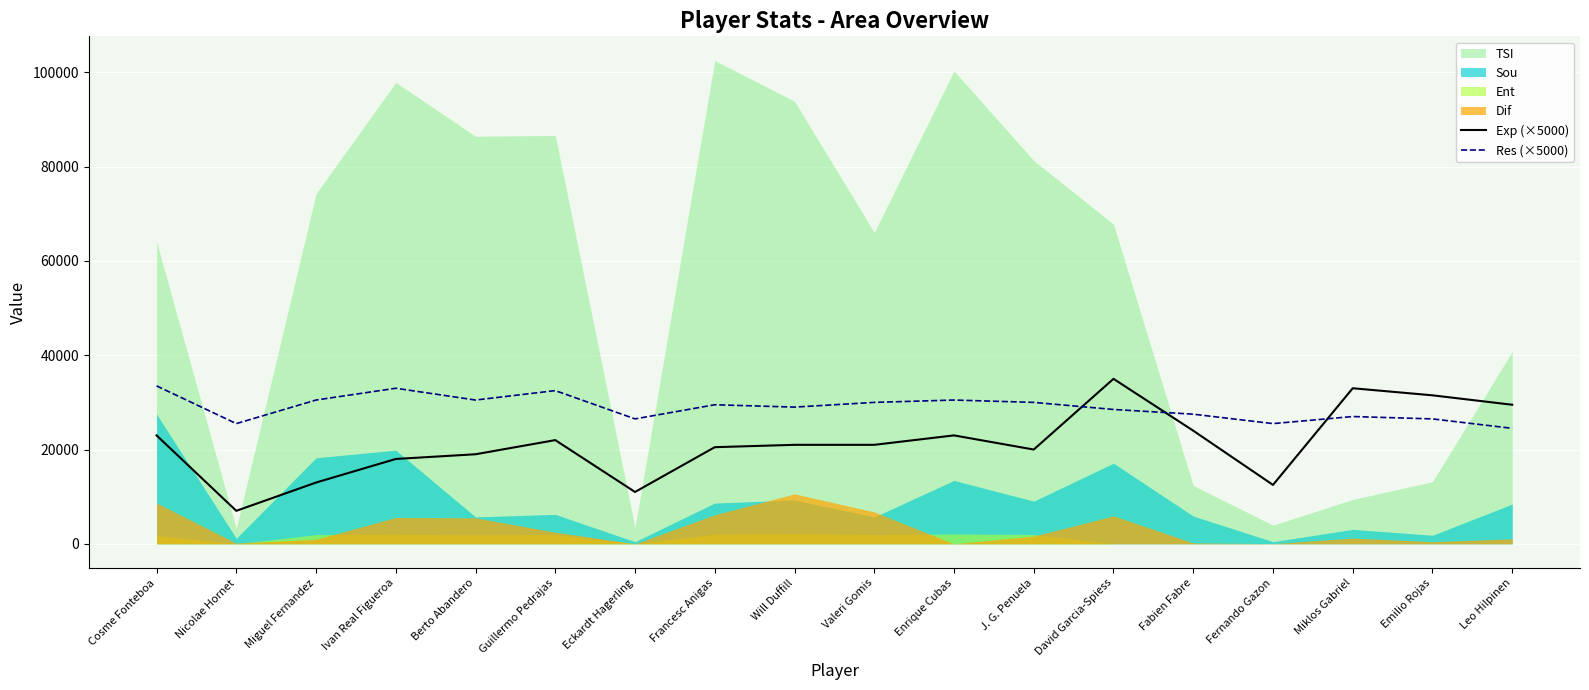

True or false: Exp (×5000) has a value of 35000 at David Garcia-Spiess.

True